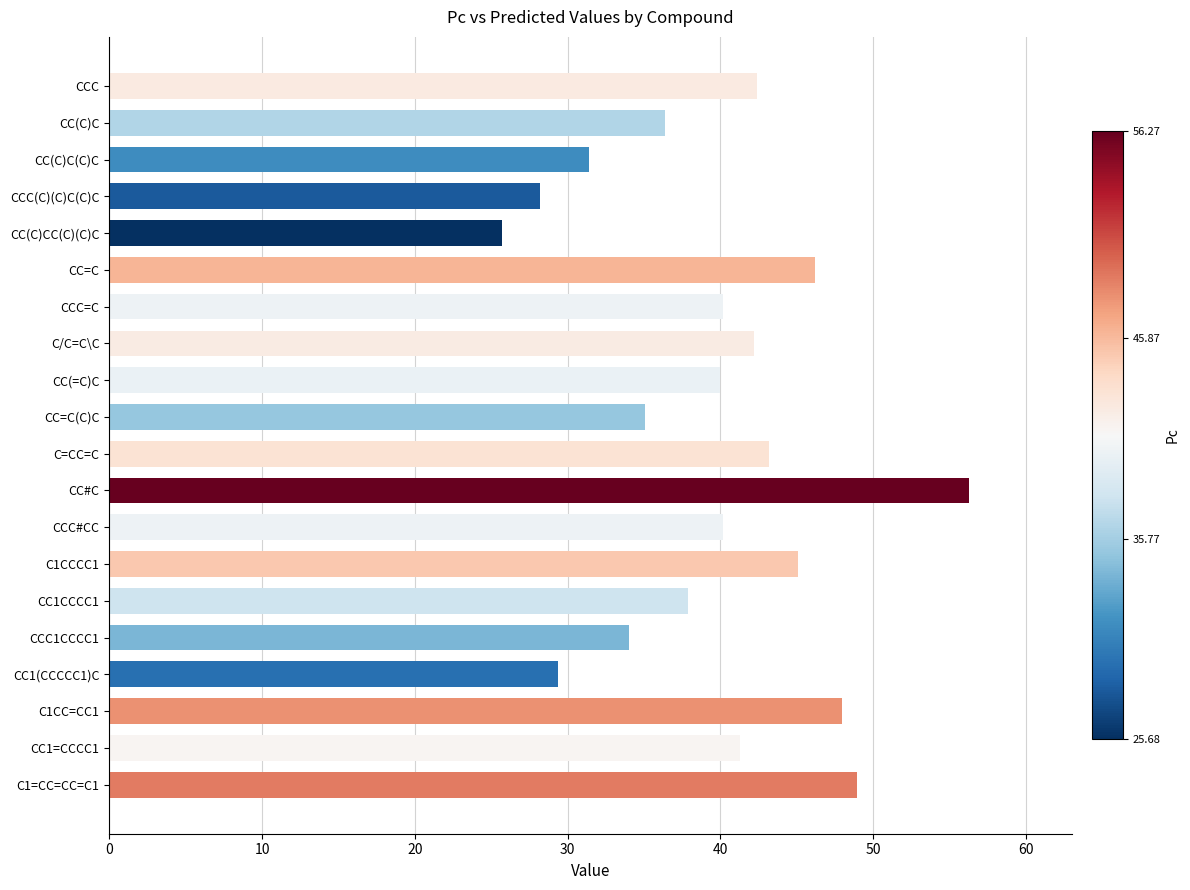

At which category does the chart reach its peak across all series?

CC#C